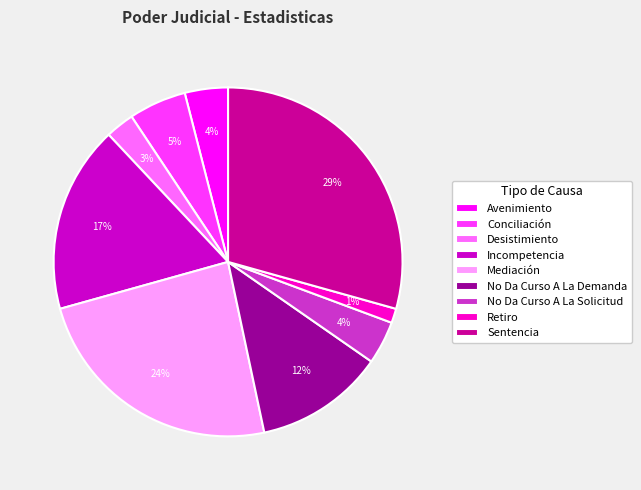

Which has a higher value, Retiro or Desistimiento?

Desistimiento